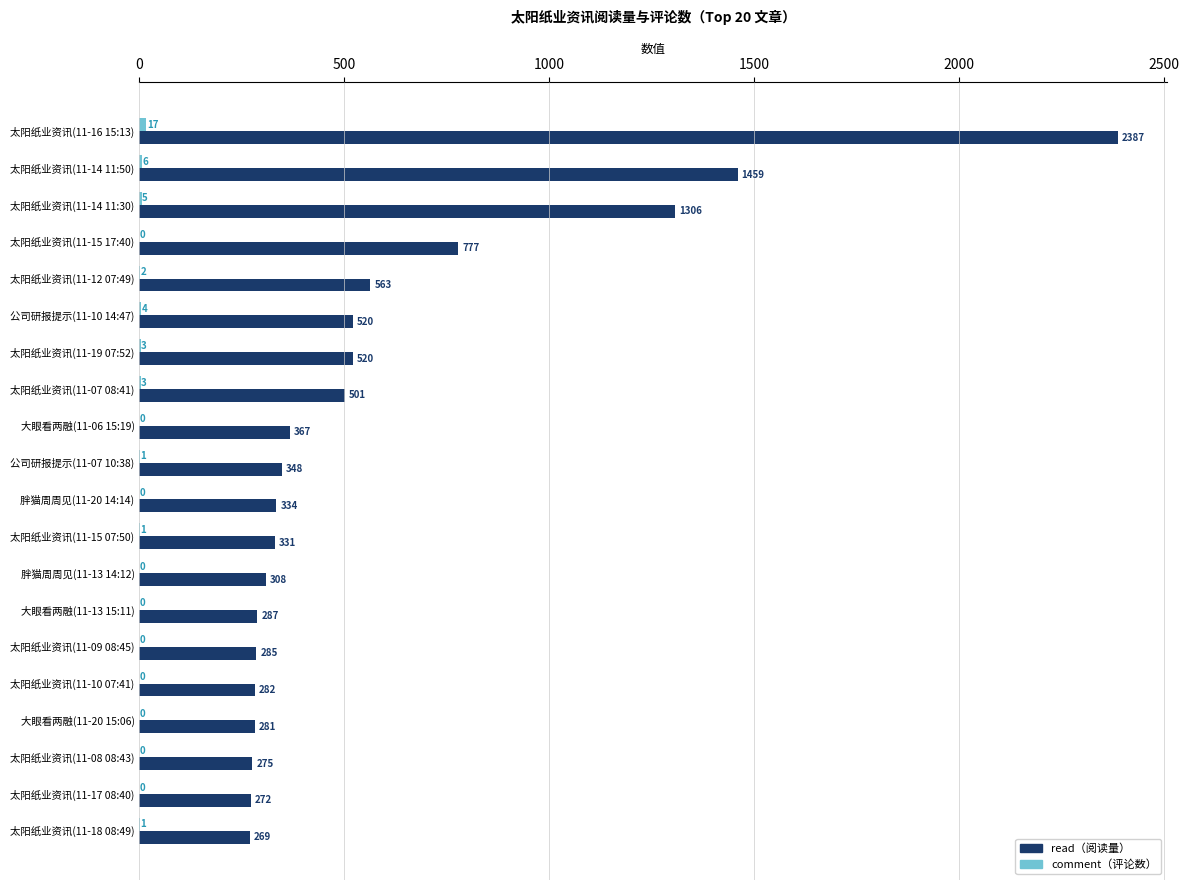

Which series has the largest total across all categories?

read（阅读量）